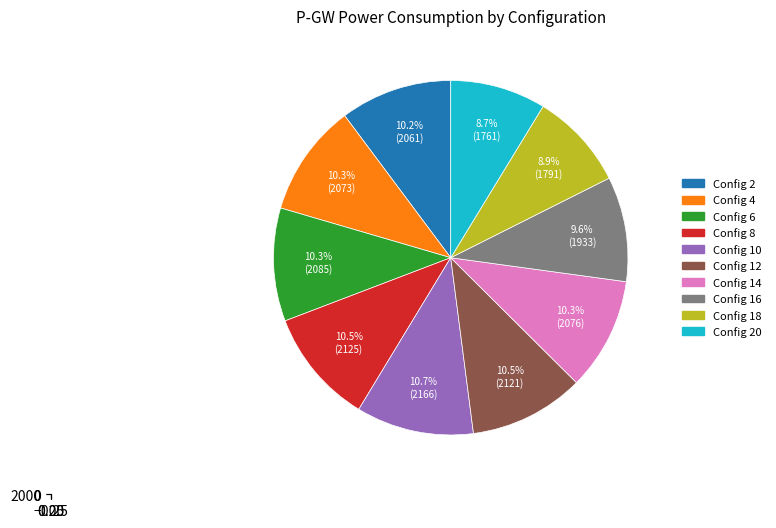

What percentage is the 6 slice, to the nearest percent?

10%